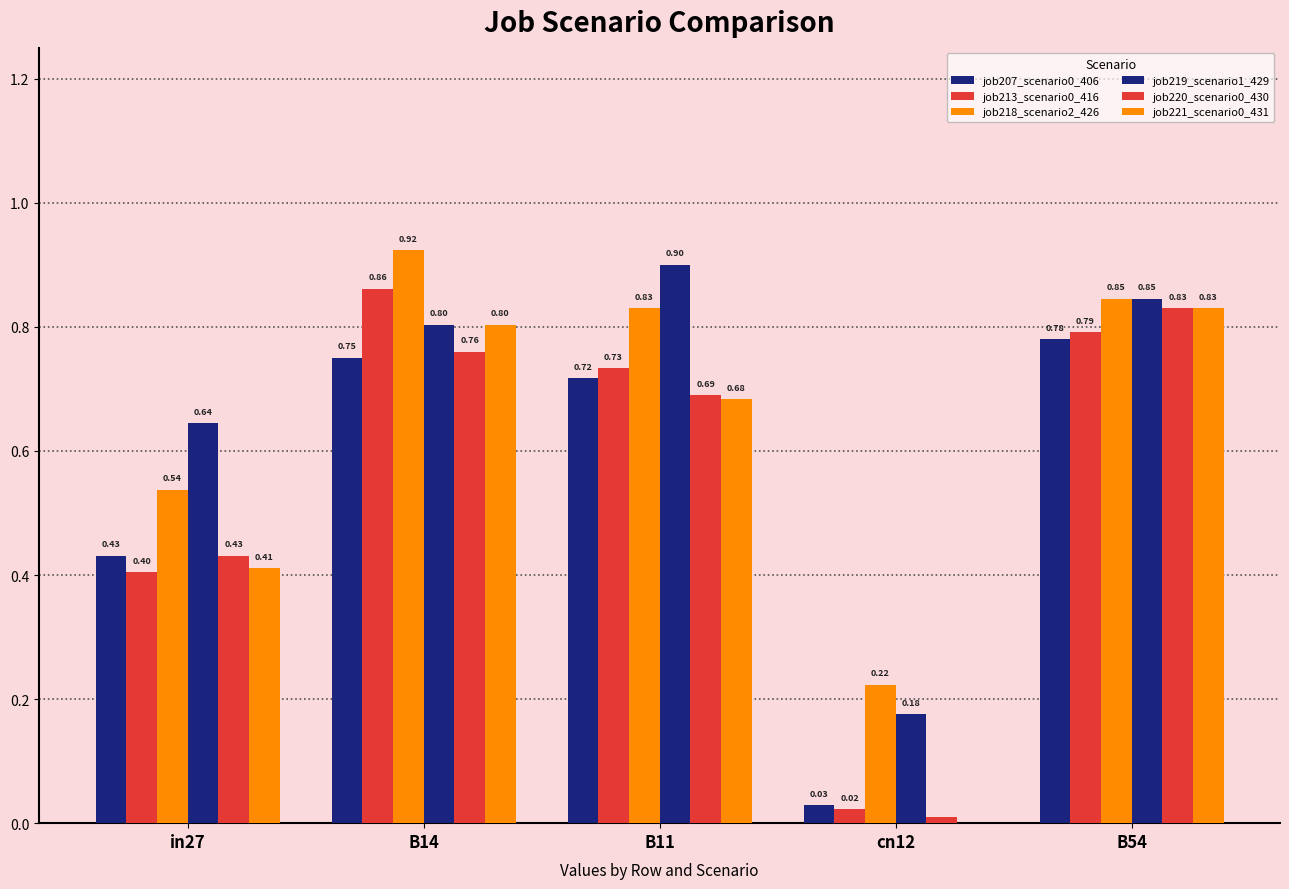

Are the bars grouped side by side (vs. stacked)?

Yes